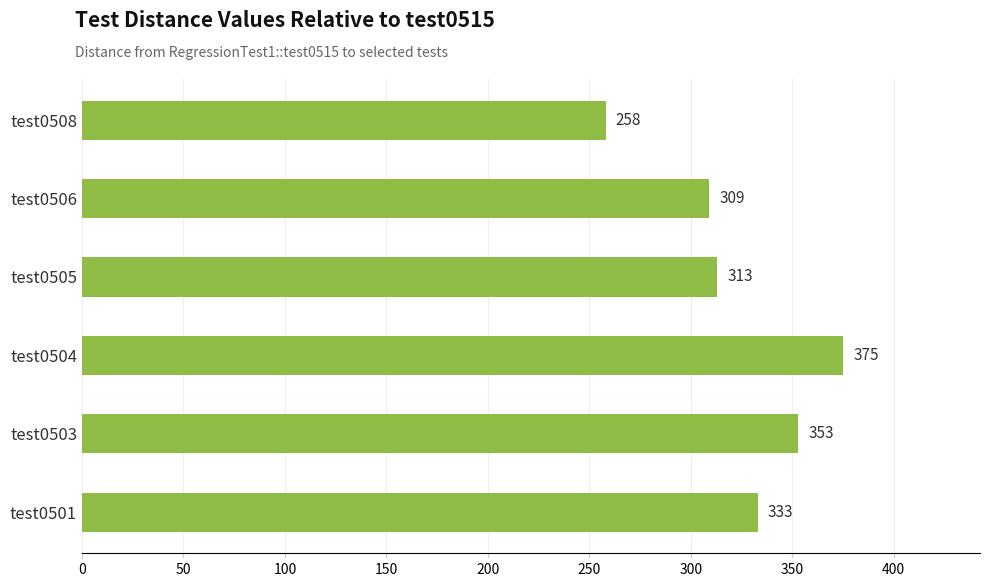

What value does the data have at test0503?

353